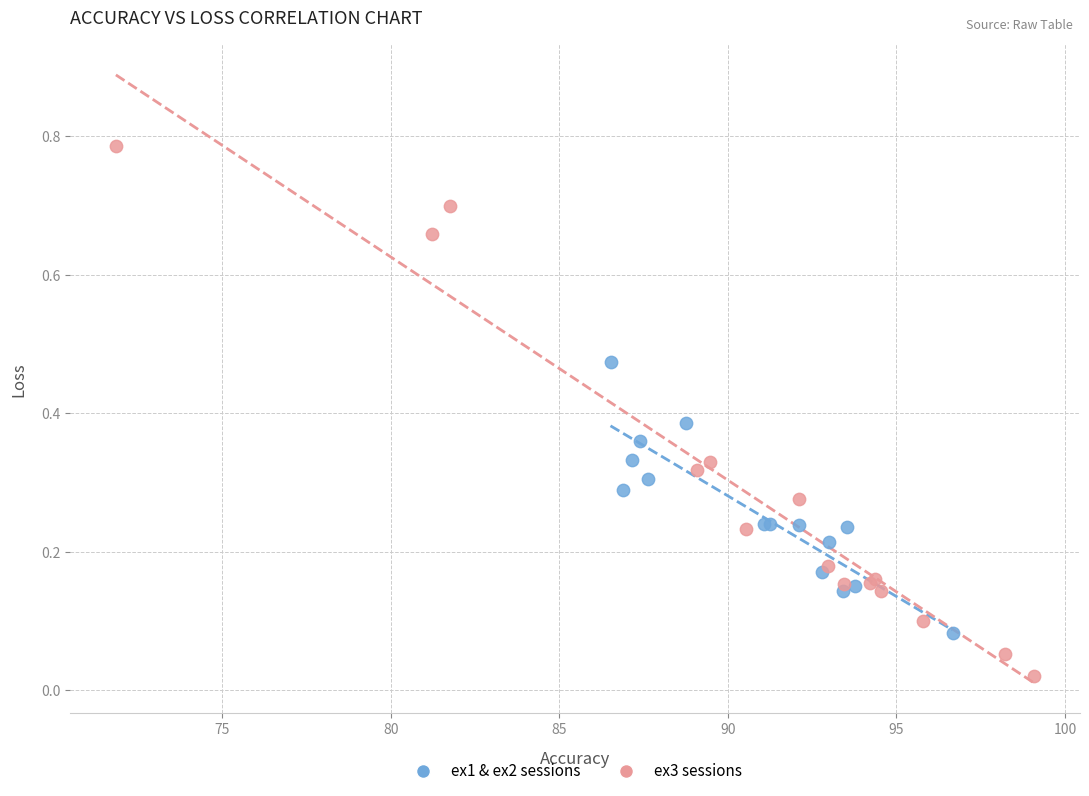

Which series contains the highest Y value?

ex3 sessions